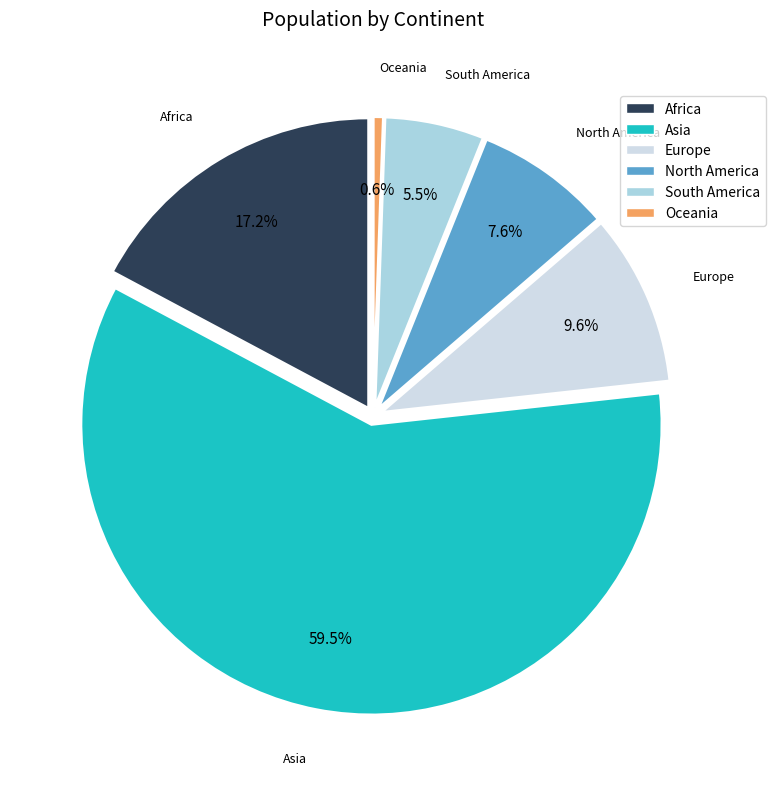

Rank the categories by value from highest to lowest.

Asia, Africa, Europe, North America, South America, Oceania